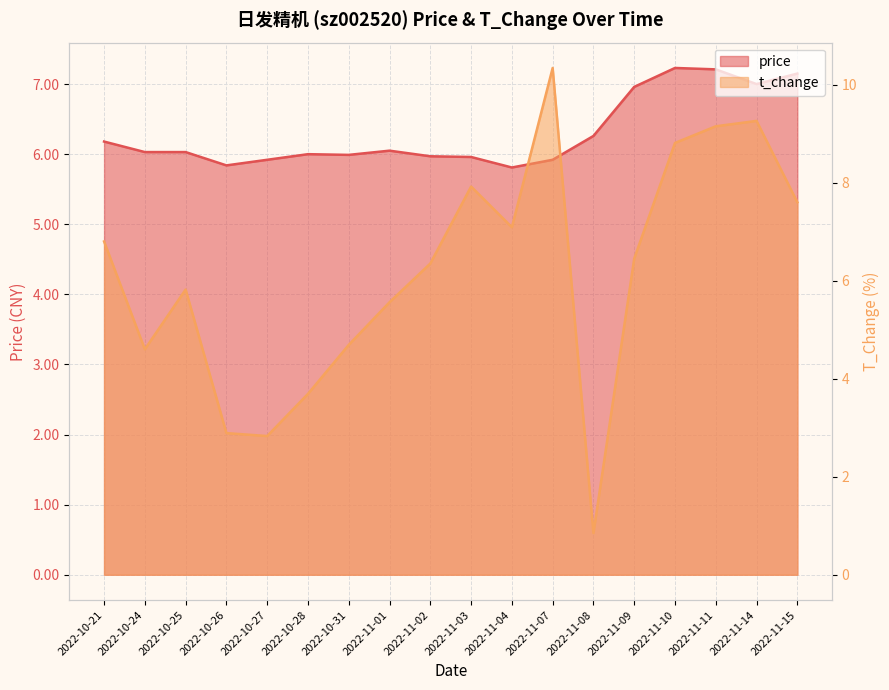

What is the approximate value of price at 2022-10-26?

5.8